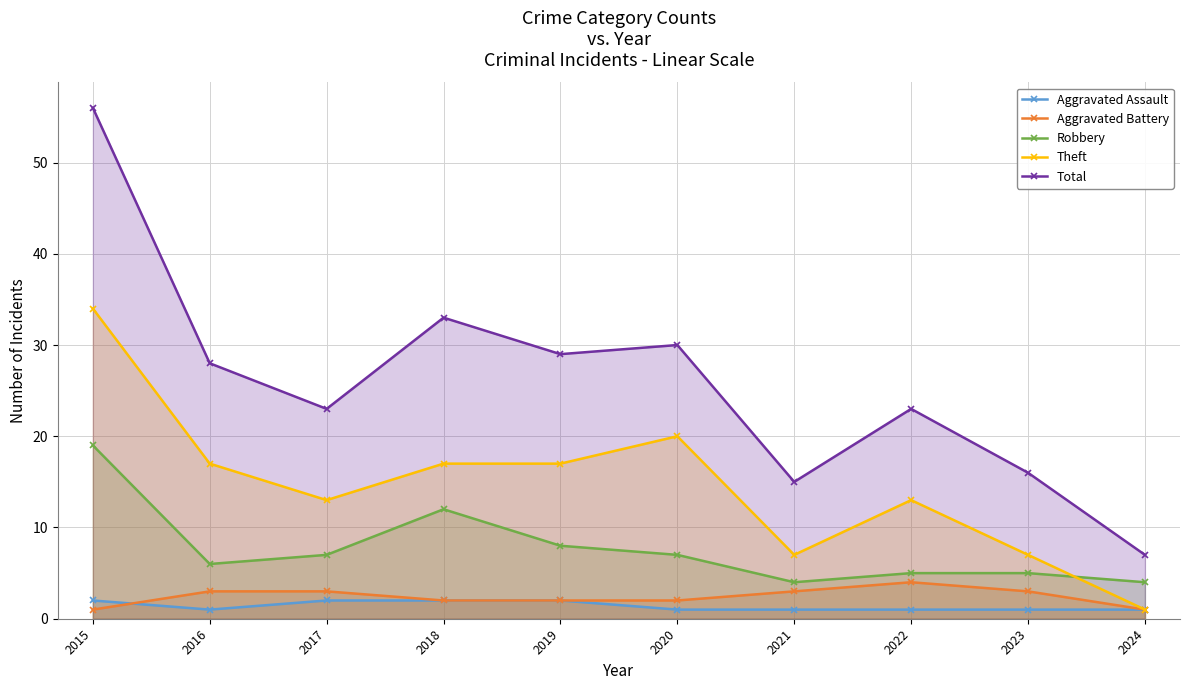

What is the maximum value for Aggravated Battery?

4